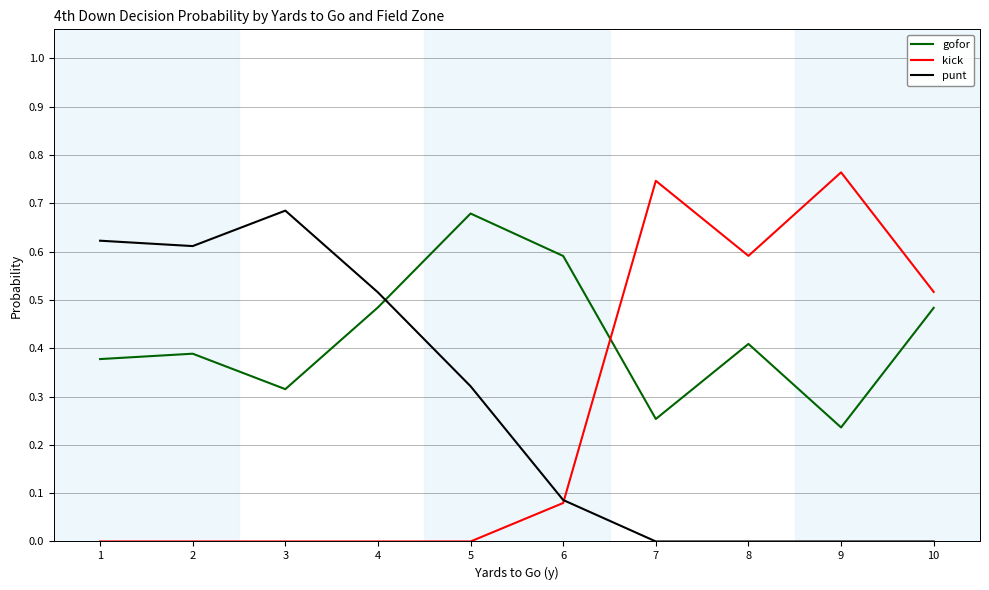

Between 2 and 9, which series saw the biggest shift?

kick